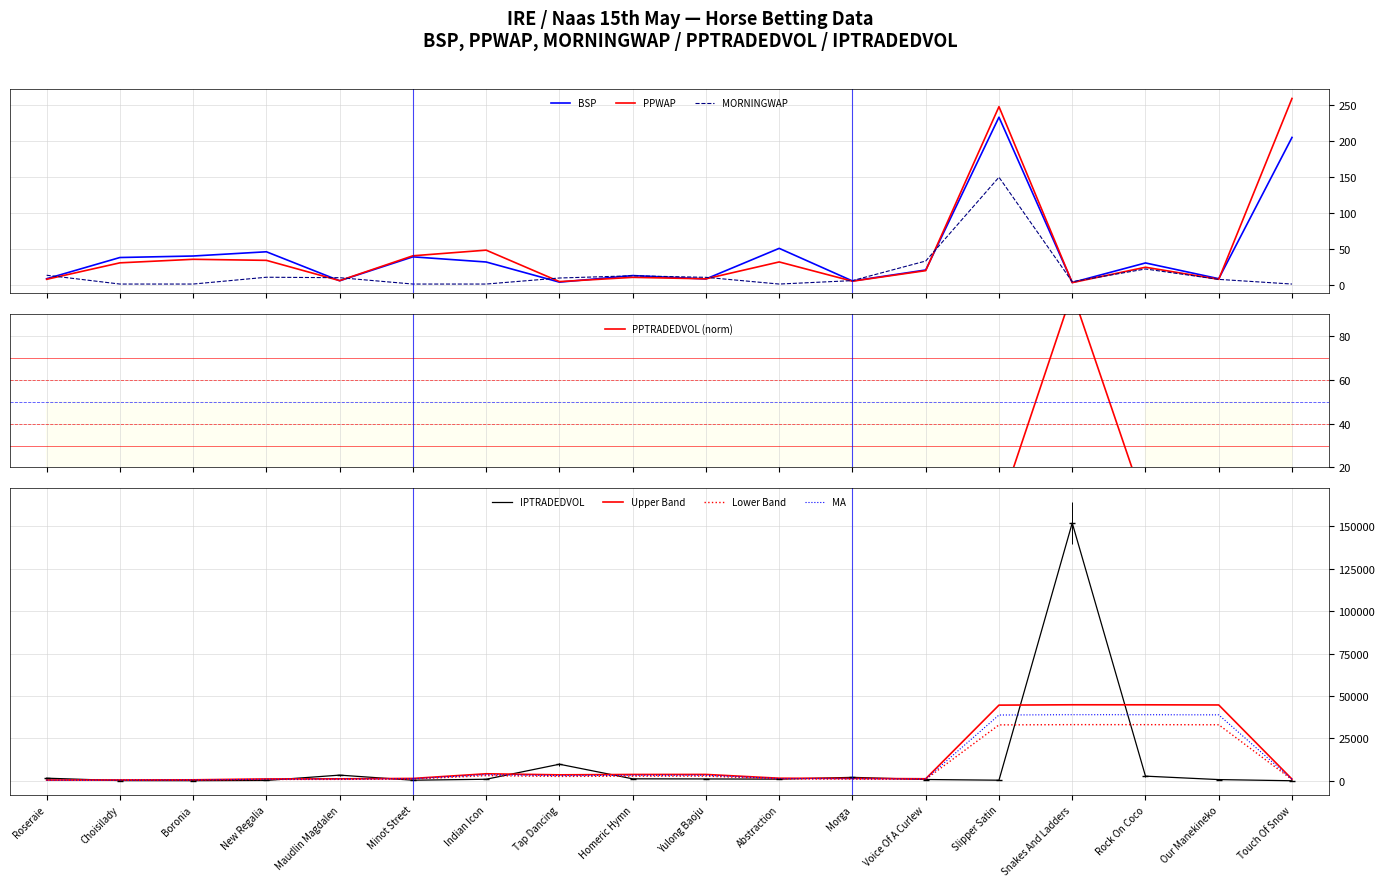

At which category does MORNINGWAP reach its first local valley?

Abstraction